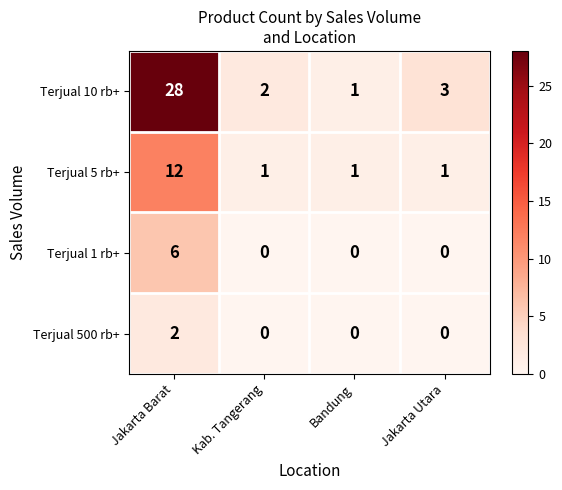

Which series has the largest range (max minus min)?

Terjual 10 rb+